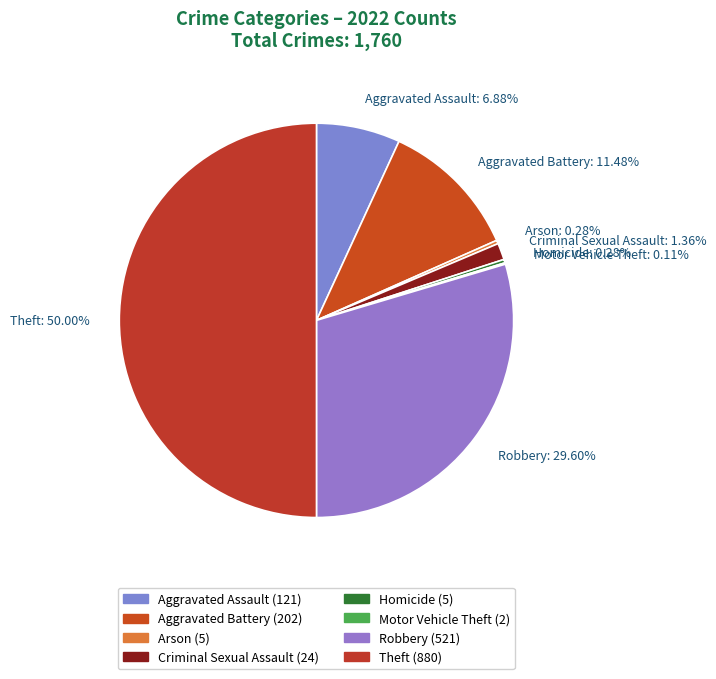

What is the ratio of the value at Aggravated Battery: 11.48% to the value at Homicide: 0.28%?

40.4